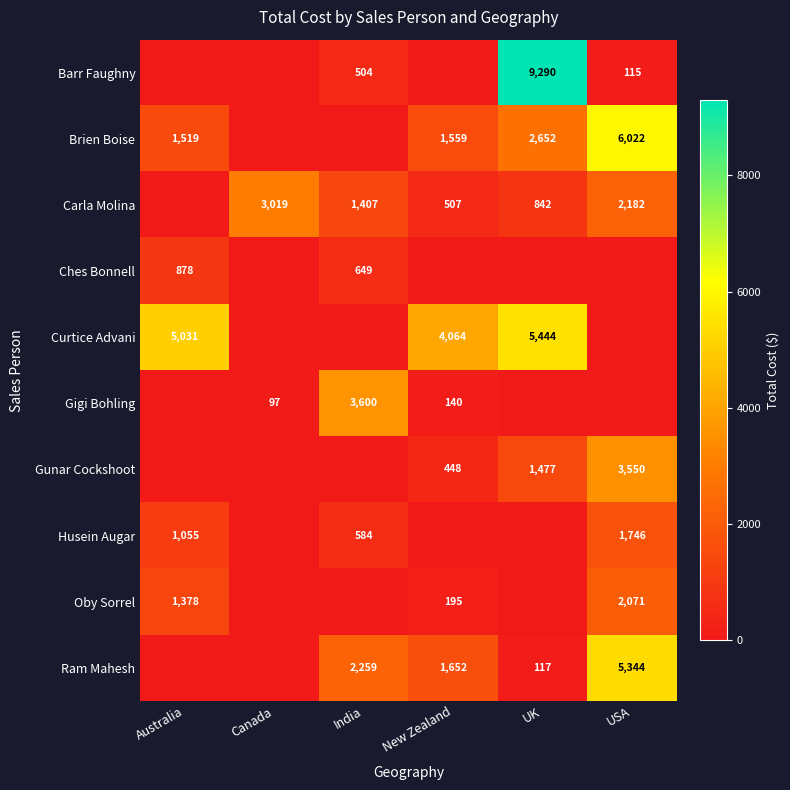

What is the difference between the Gigi Bohling values at Canada and India?

3503